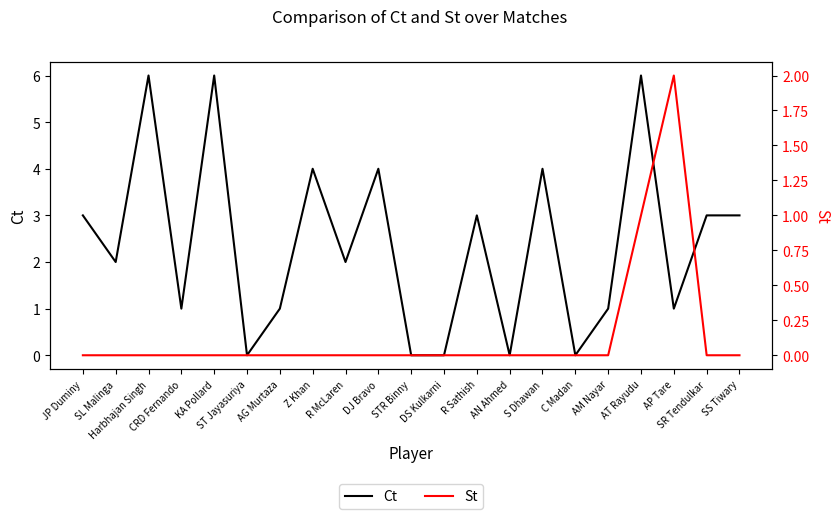

What position from the right is DJ Bravo?

12